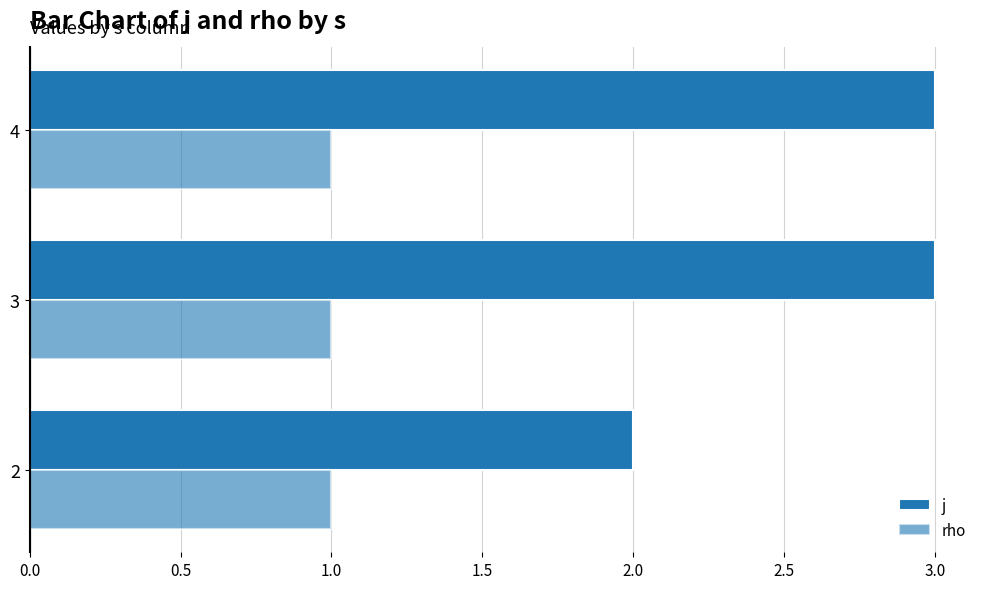

How many distinct data groups are displayed?

2